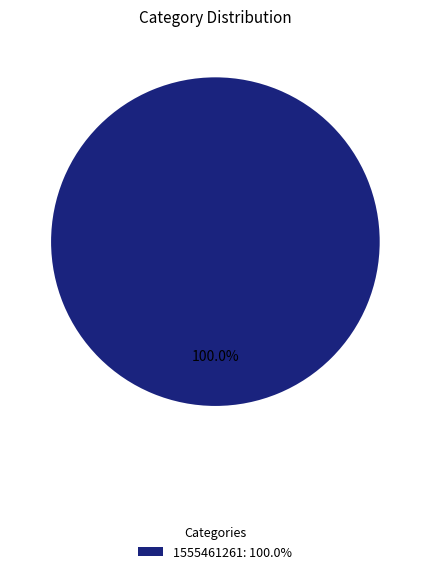

Does 1555461261: 100.0% represent more than half of the total?

Yes